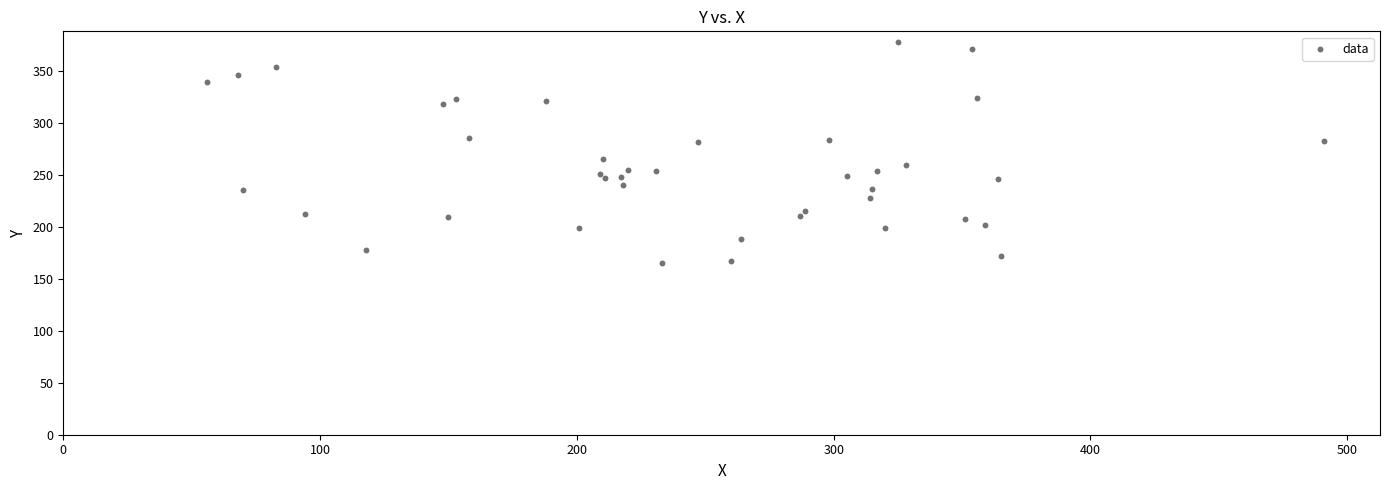

What is the range of X values (max minus min)?

435